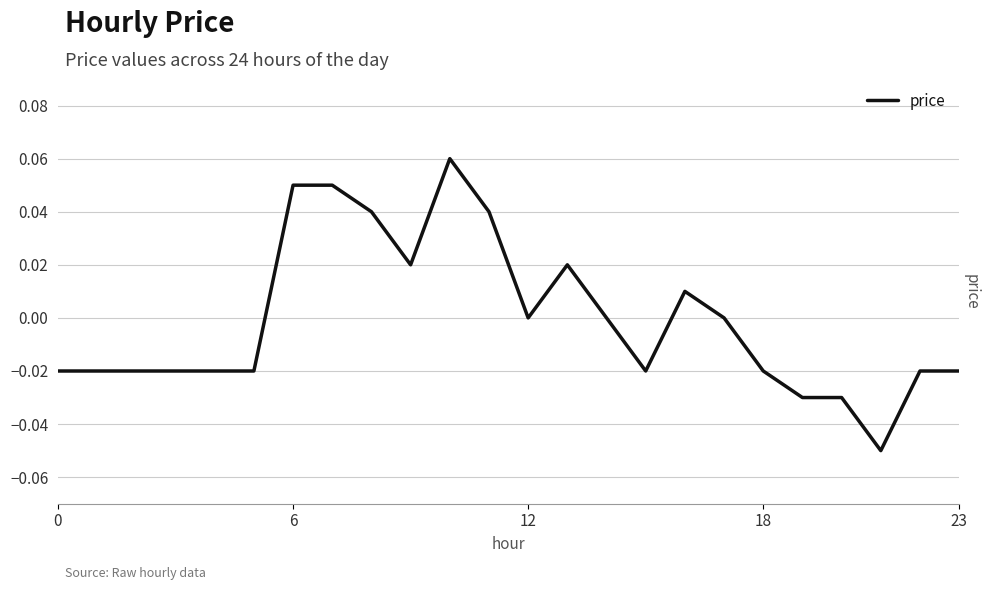

What is the label of the 7th point from the right?

17